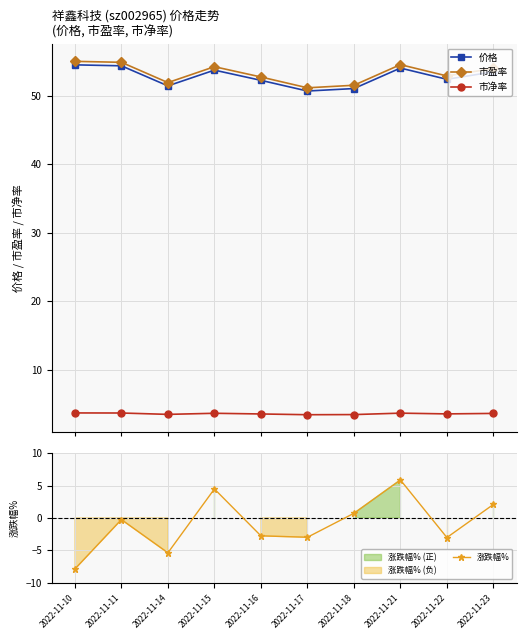

What is the total value across all series at 2022-11-16?

105.8